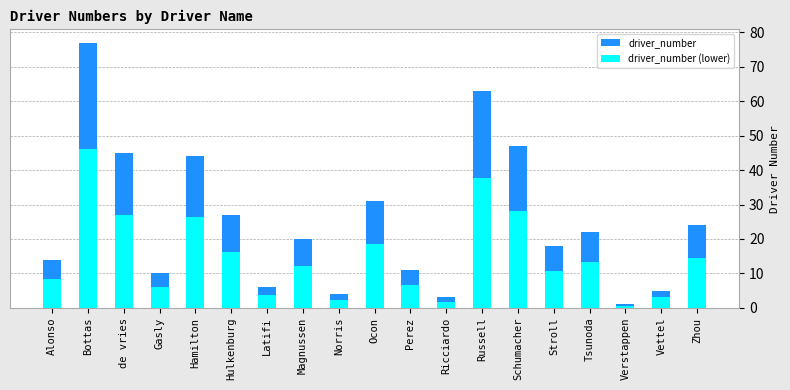

At how many categories does at least one series exceed 36?

5